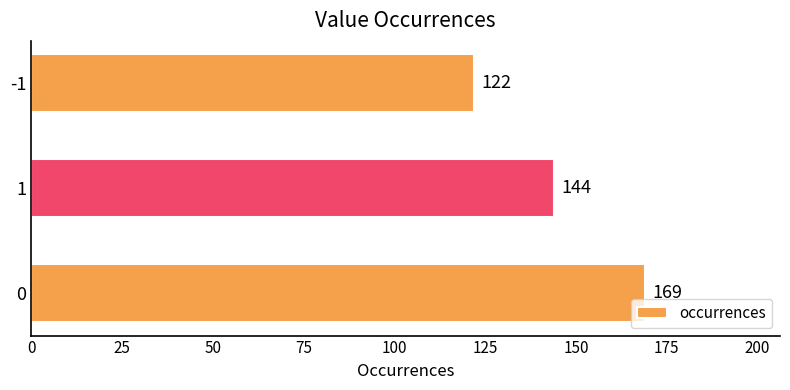

How many values are below 144?

1